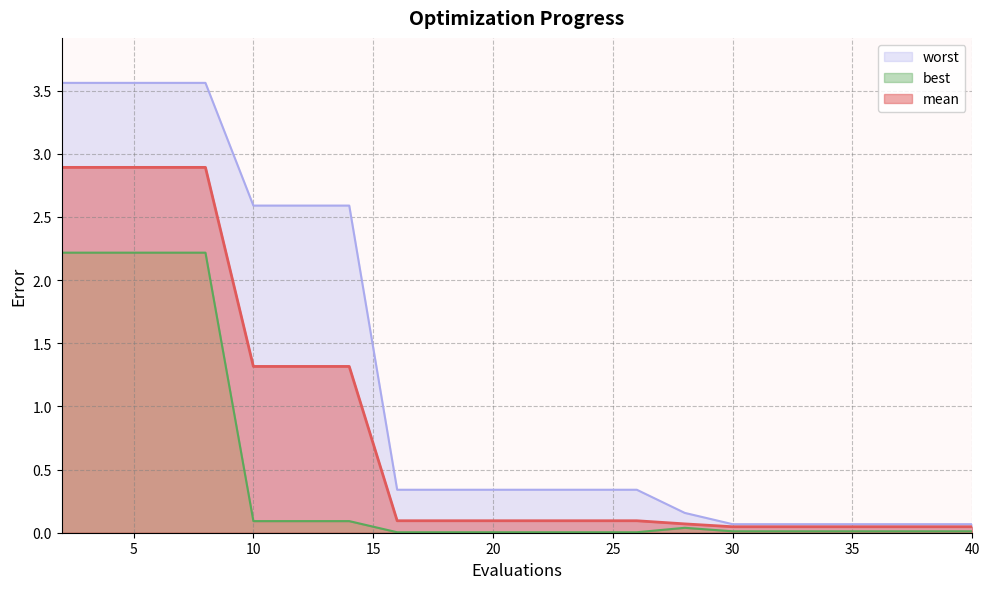

What is the difference between the highest and lowest values at 4?

1.3